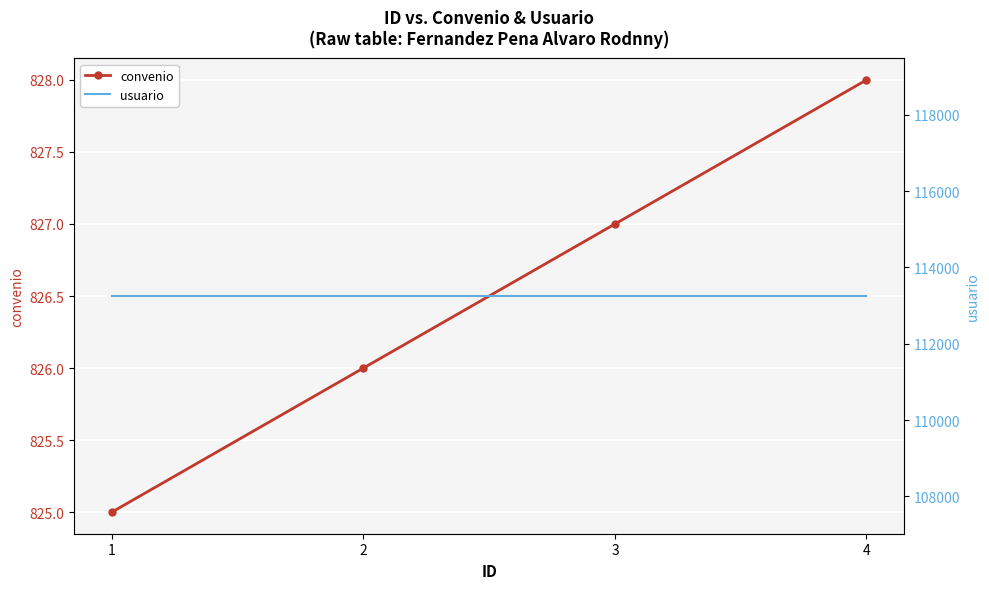

How many data points in convenio are above 827?

1